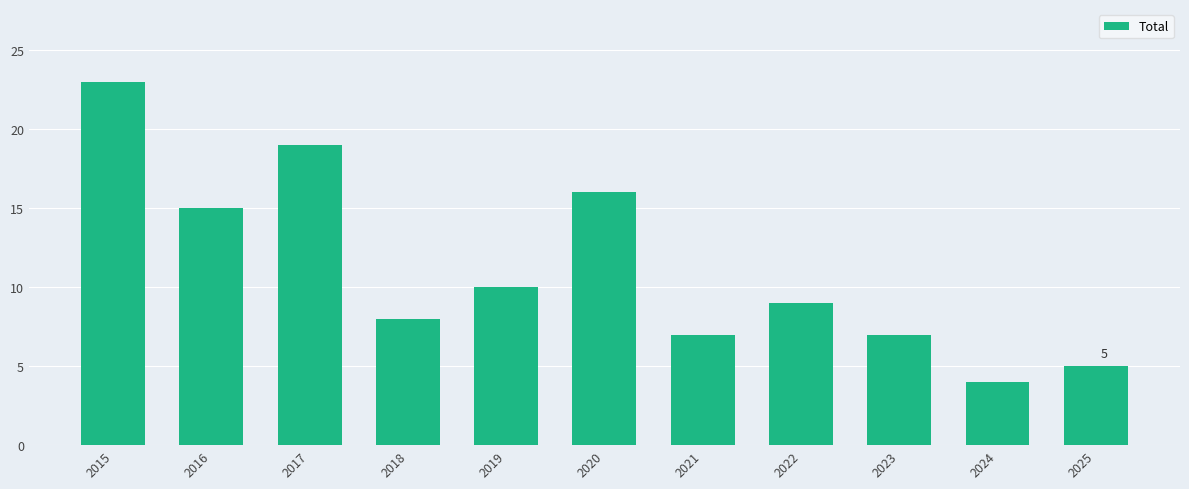

Reading right to left, list all the values displayed in this chart.

2025=5	2024=4	2023=7	2022=9	2021=7	2020=16	2019=10	2018=8	2017=19	2016=15	2015=23